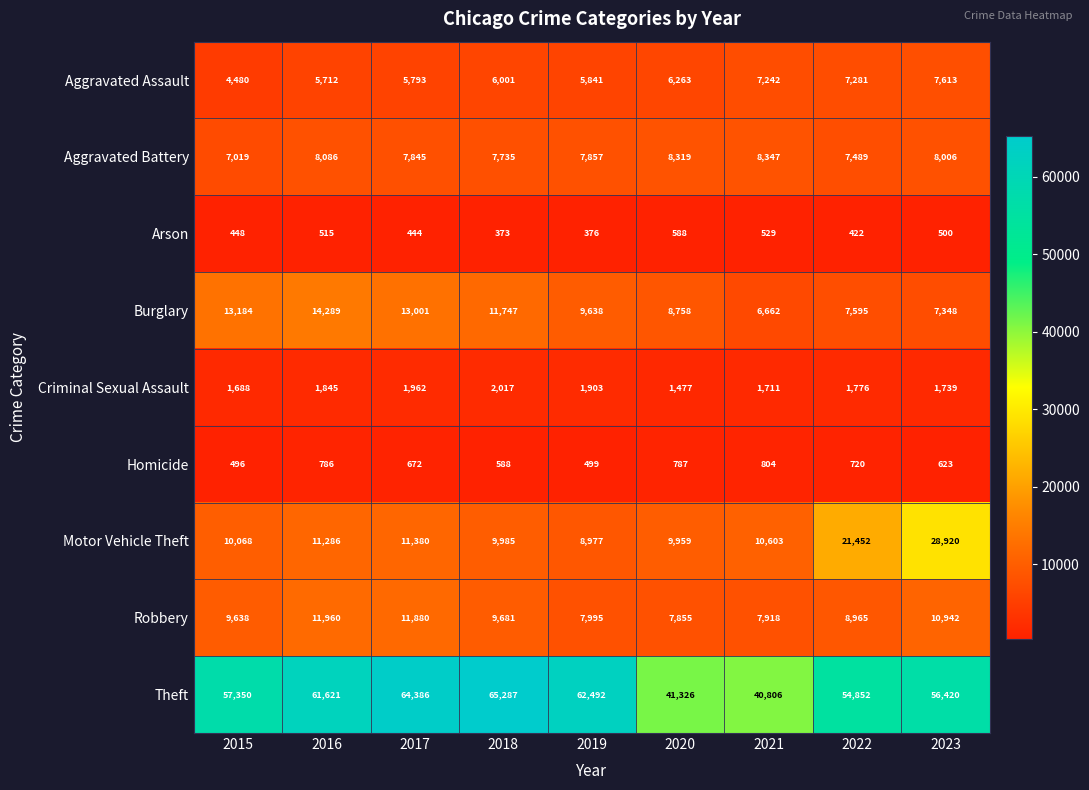

What is the spread (max minus min) of values at 2016?

61106